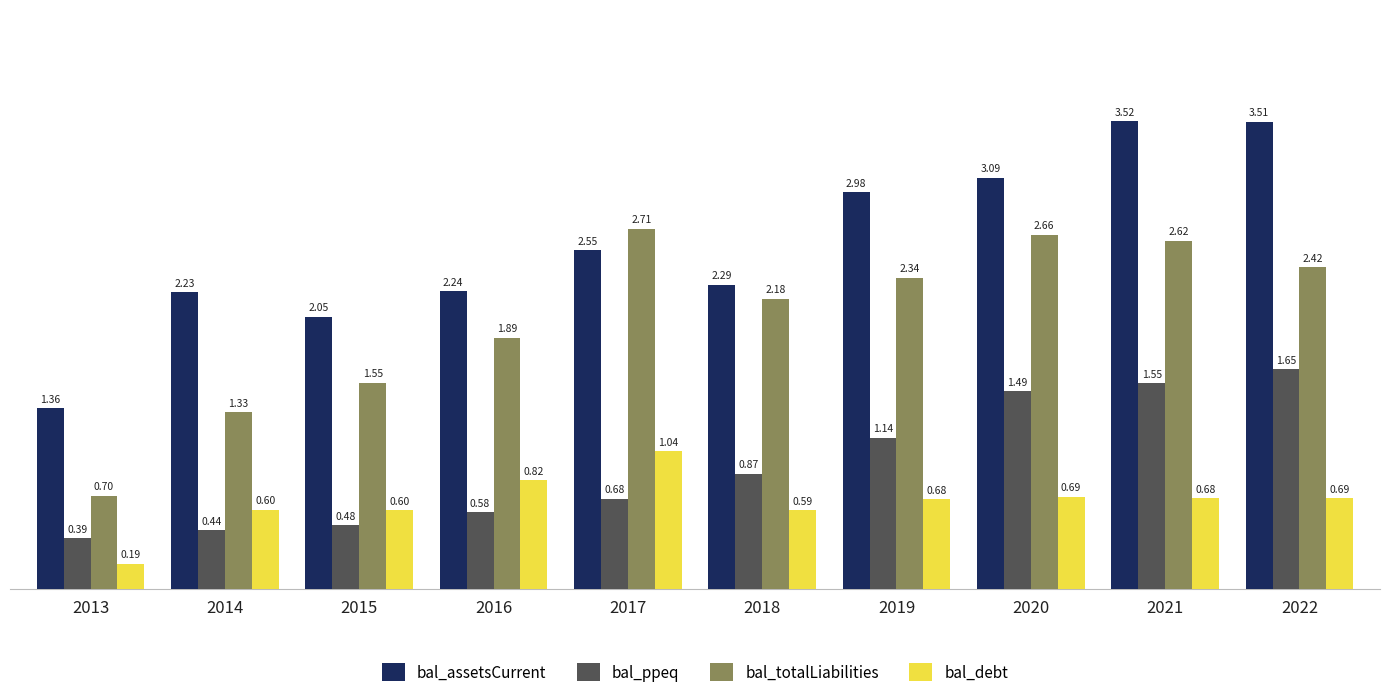

At which category is the sum across all series the highest?

2021